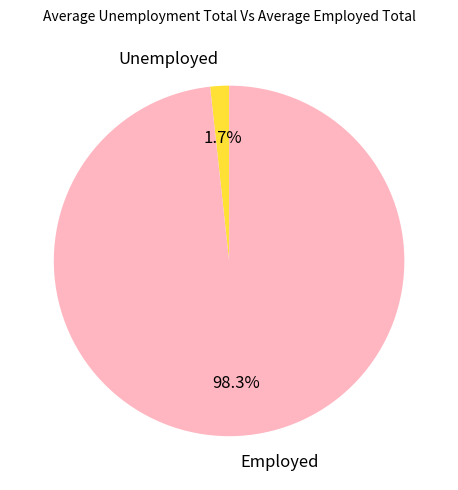

Is there a majority slice in this chart?

Yes